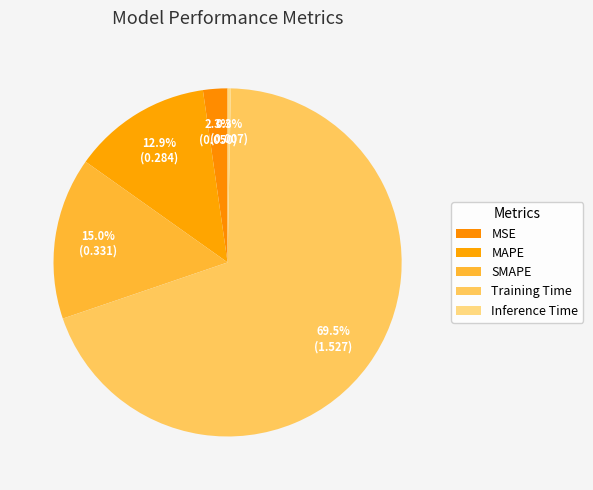

Which category has the biggest portion of the pie?

Training Time